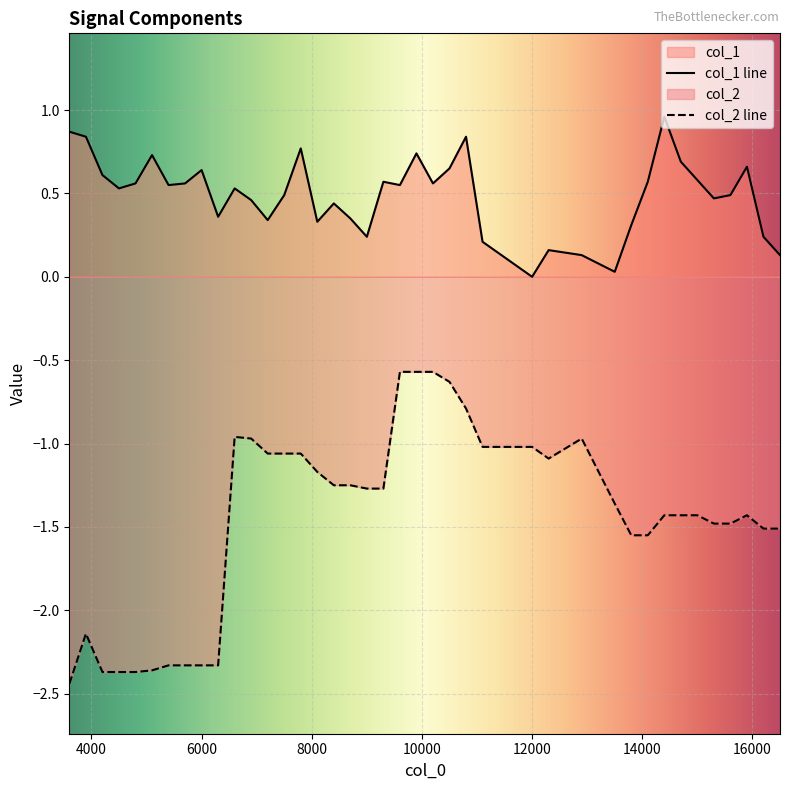

Which series has the largest range (max minus min)?

col_2 line